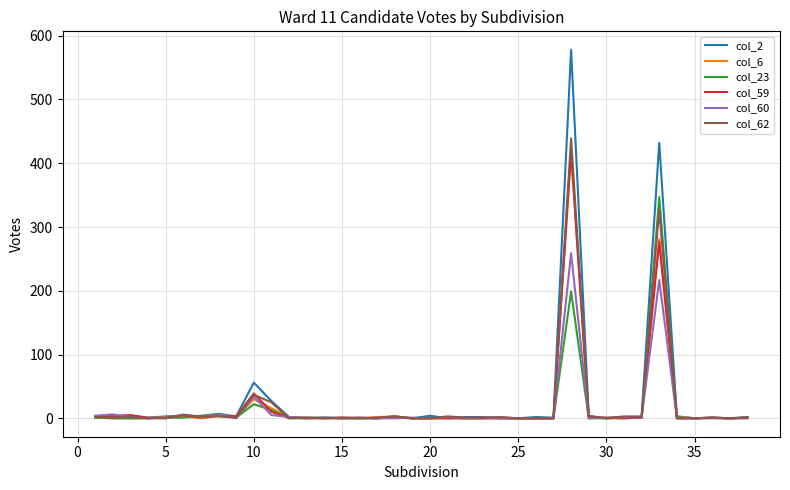

How many lines are shown in the chart?

6